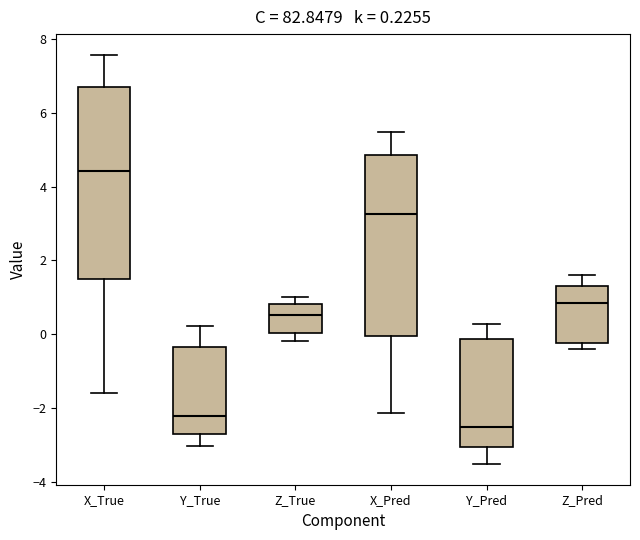

Which box has the lowest median line?

Y_Pred